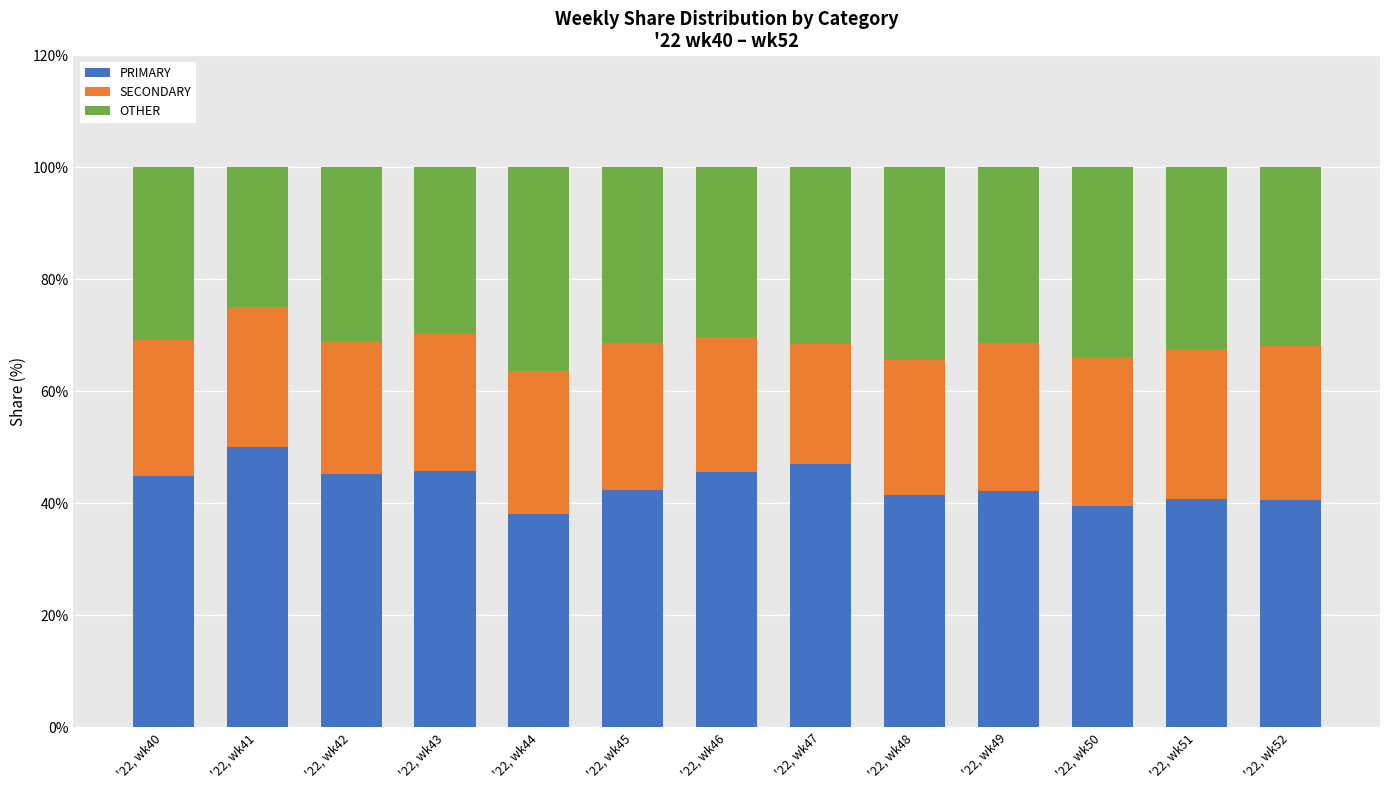

What are all the series names shown in the legend?

PRIMARY, SECONDARY, OTHER